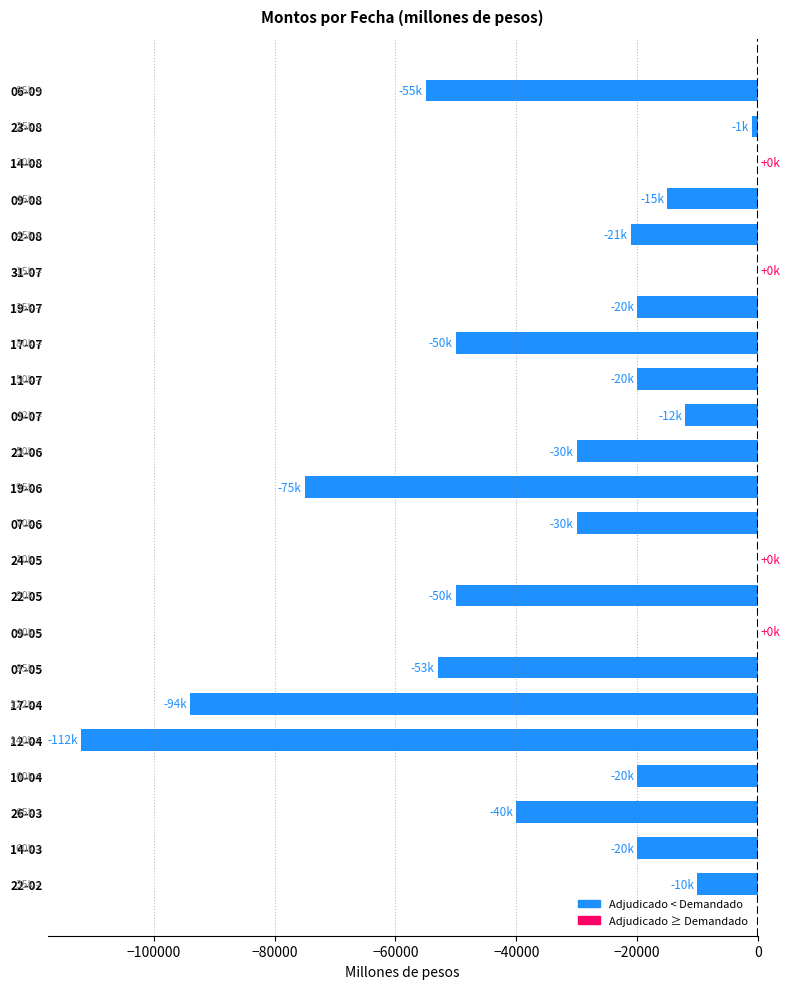

What is the sum of the values at 09-08 and 06-09?

-70000